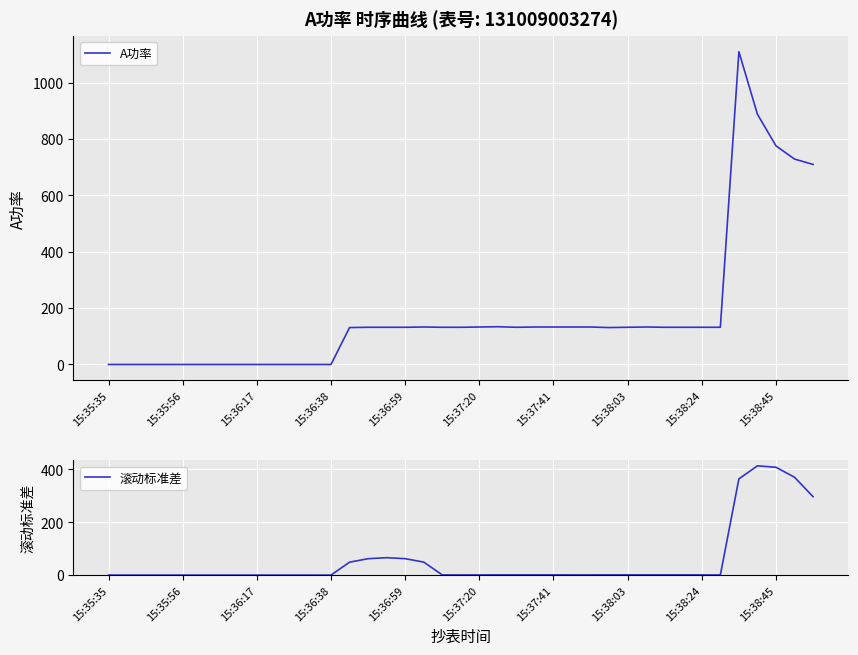

The A功率 series shows -501 at 15:35:56. True or false?

False